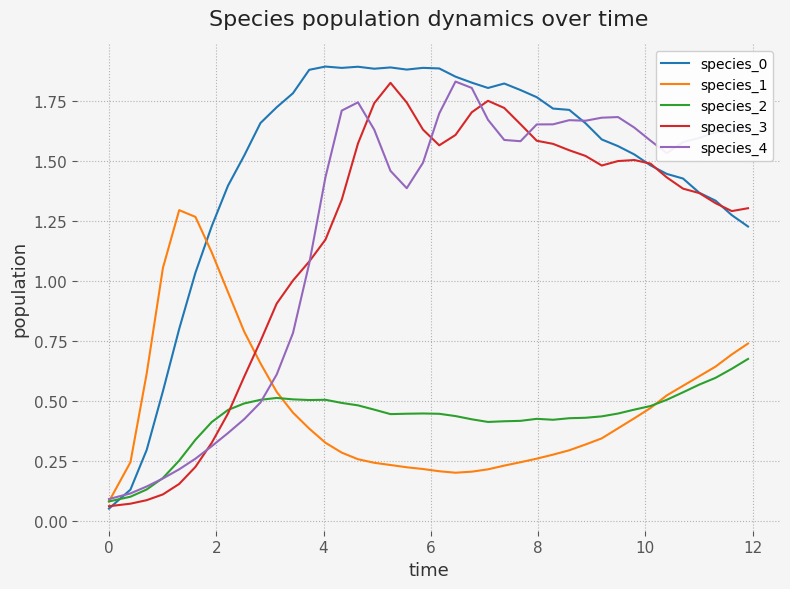

Which series has the largest total across all categories?

species_0